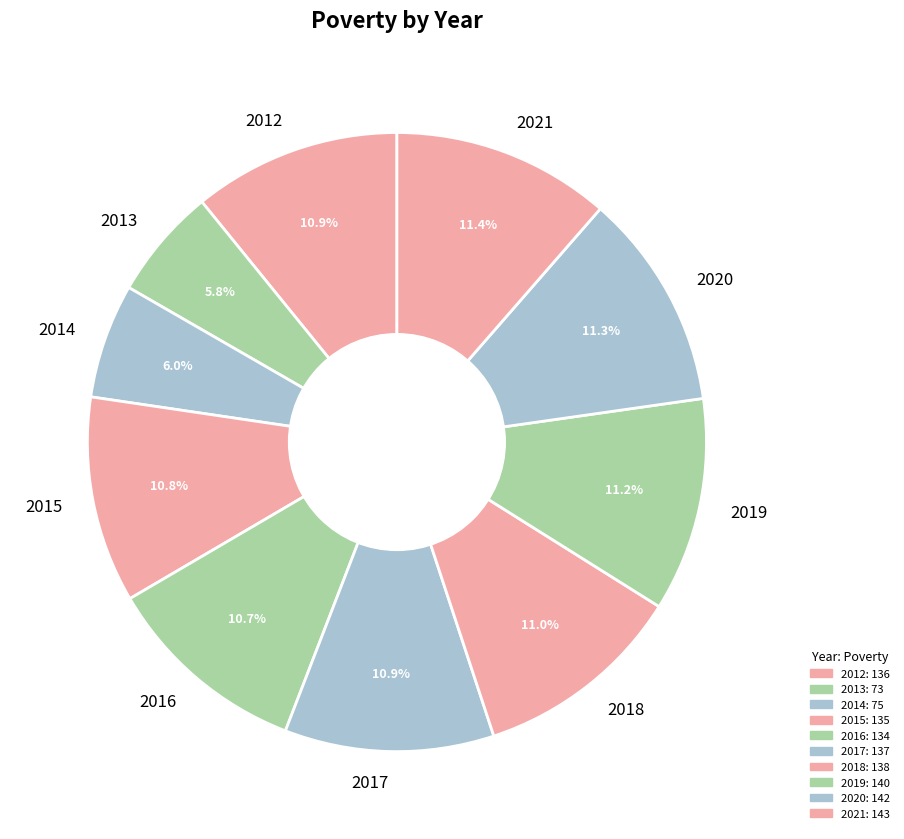

Does 2021 account for over 50% of the chart?

No